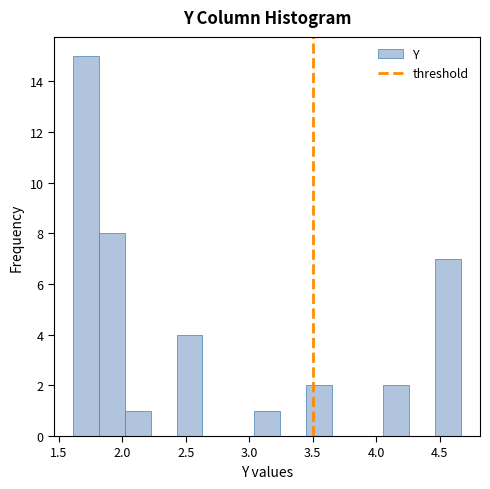

How tall is the bar that spans 3.05 to 3.25 on the x-axis? Neither the bar edges nor the heights are printed on the chart, so give them approximately, as read against the axes.

1